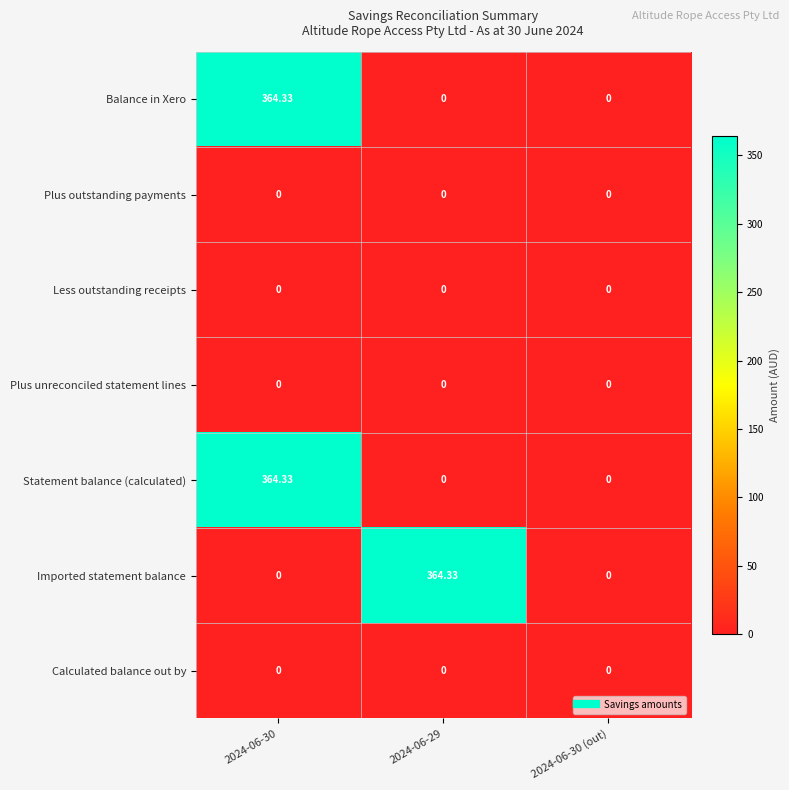

How many categories are shown in the chart?

3